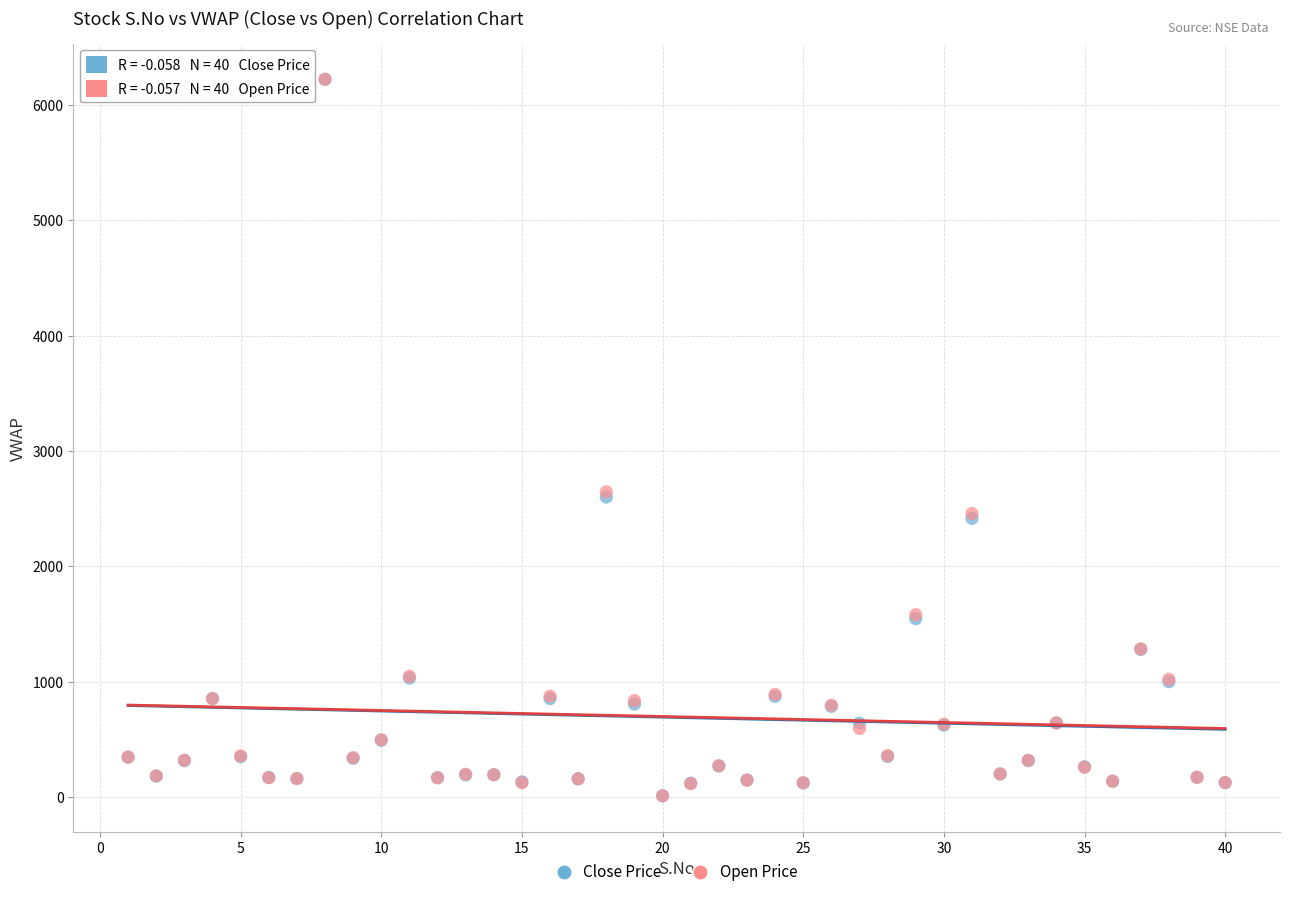

What are all the series names shown in the legend?

Close Price, Open Price